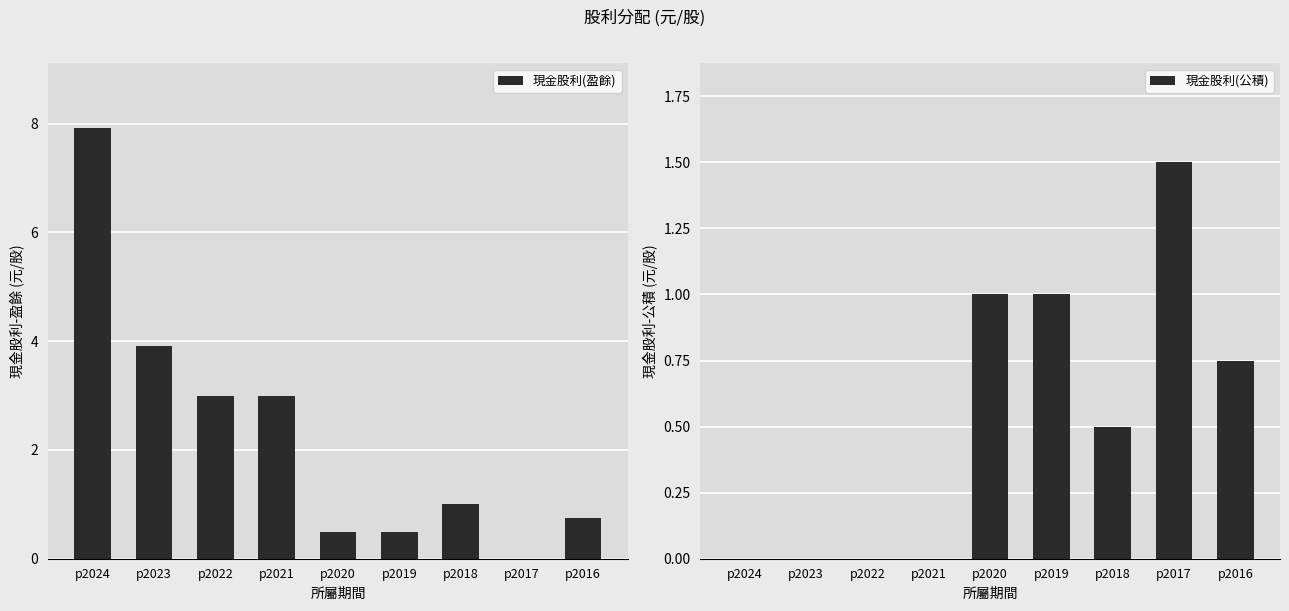

What is the sum of all 現金股利(公積) values?

4.8